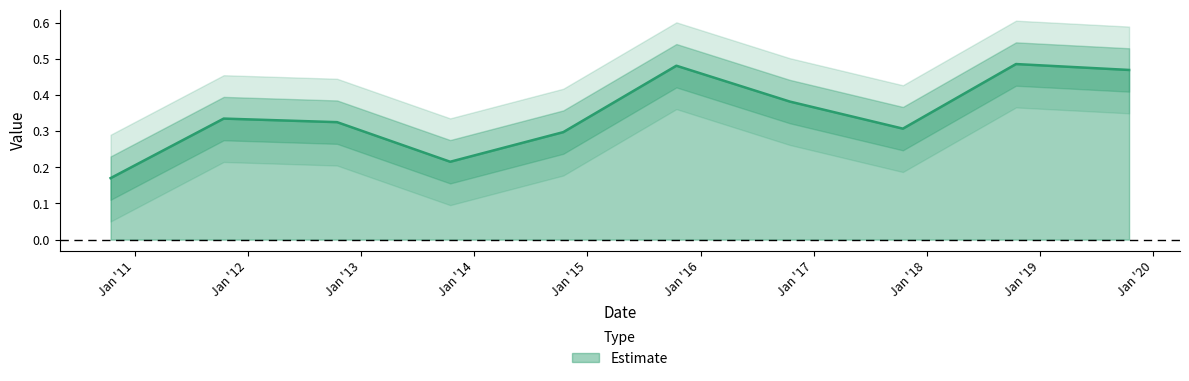

What is the difference between the values at 2016-10-15 and 2017-10-15?

0.1